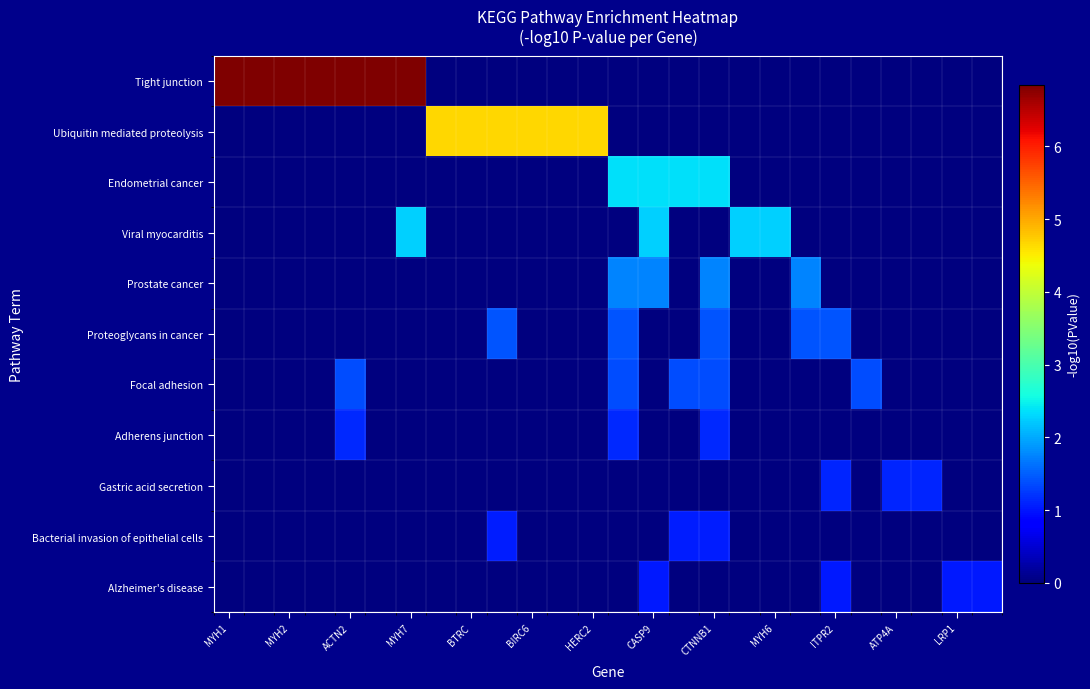

Rank the series by their maximum value, from lowest to highest.

Alzheimer's disease, Bacterial invasion of epithelial cells, Gastric acid secretion, Adherens junction, Focal adhesion, Proteoglycans in cancer, Prostate cancer, Viral myocarditis, Endometrial cancer, Ubiquitin mediated proteolysis, Tight junction